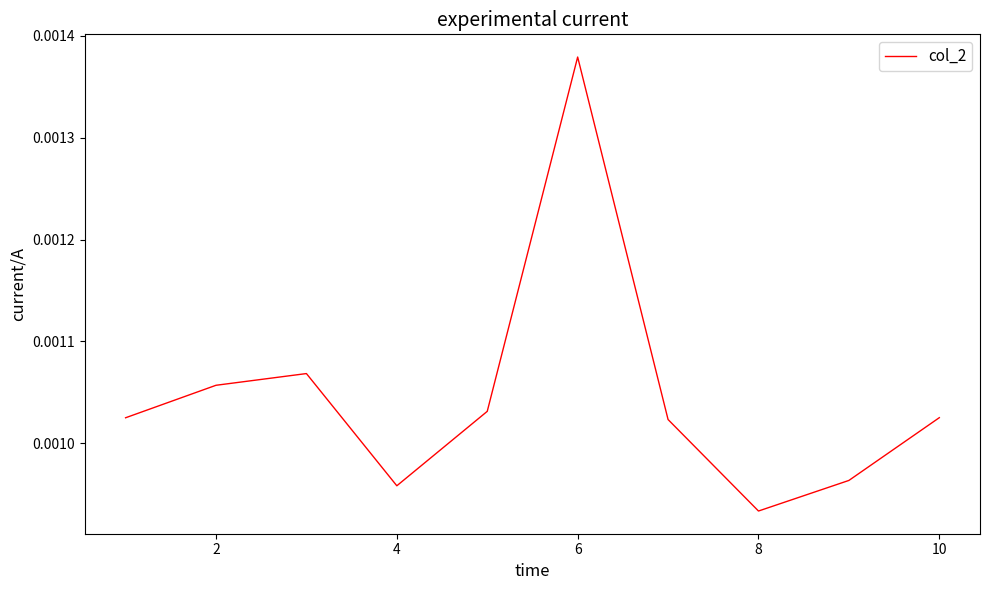

Does the chart have visible grid lines?

No